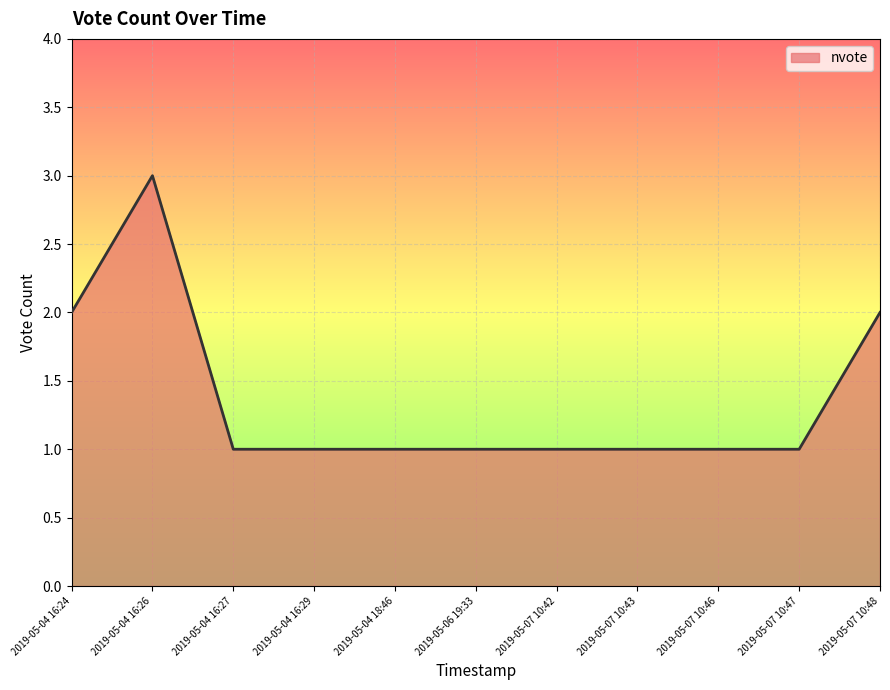

Count the values in the range 1 to 2.

10